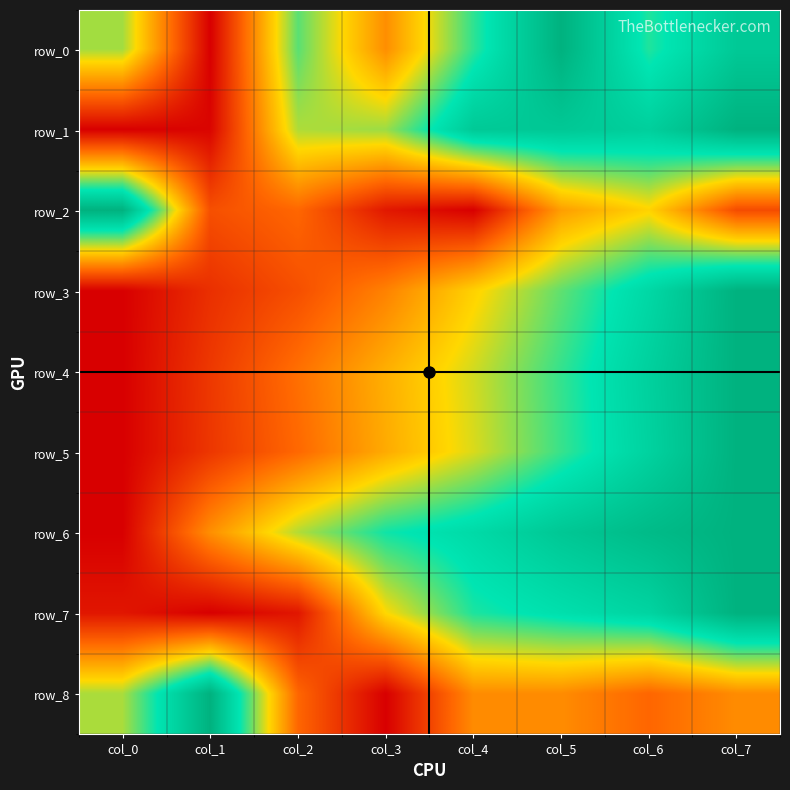

What is the difference between the maximum and minimum values in the row_7 series?

1.0